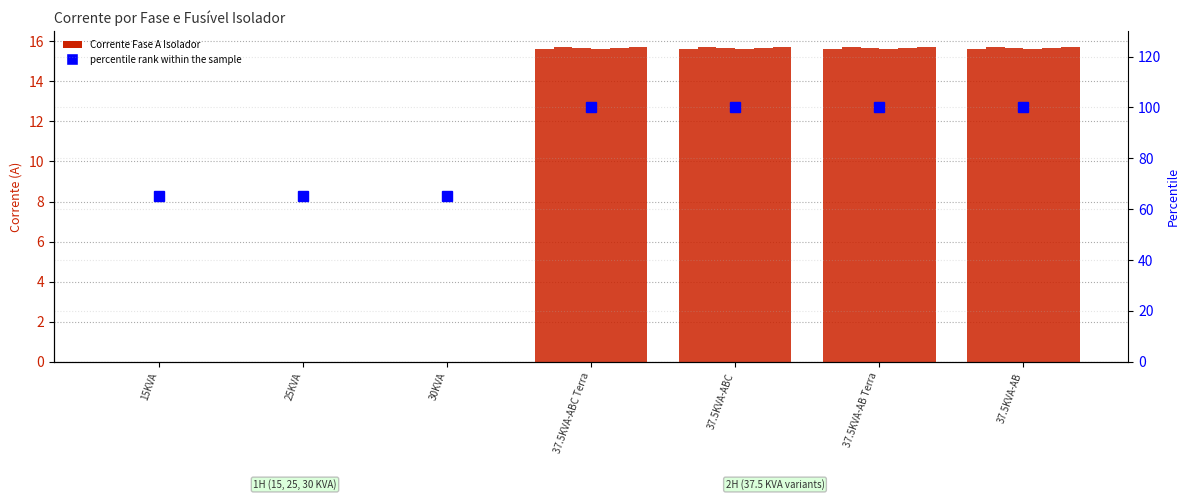

Which has a higher value, 30KVA or 15KVA?

30KVA